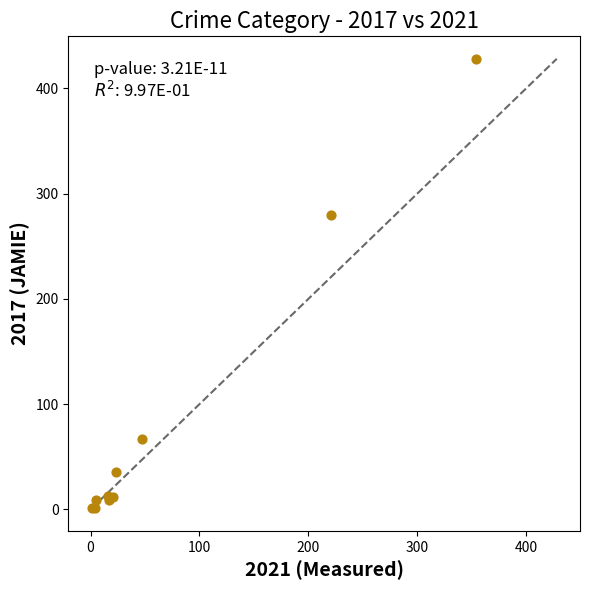

What Y value in the scatter plot is closest to 214?

280